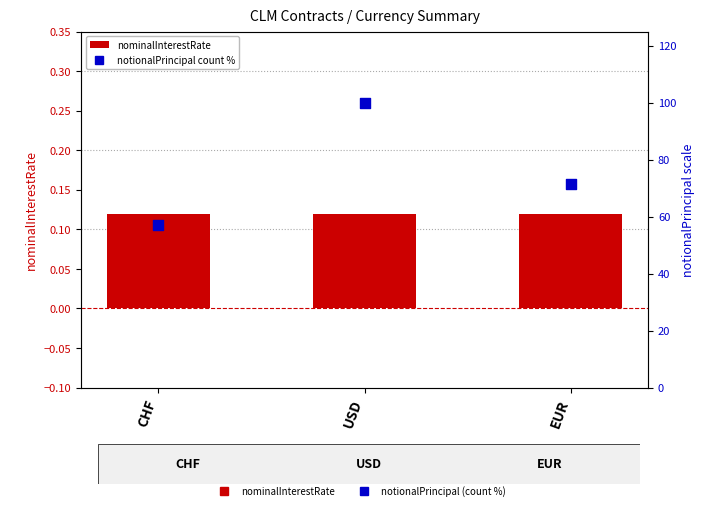

Which series has the largest total across all categories?

notionalPrincipal (count %)